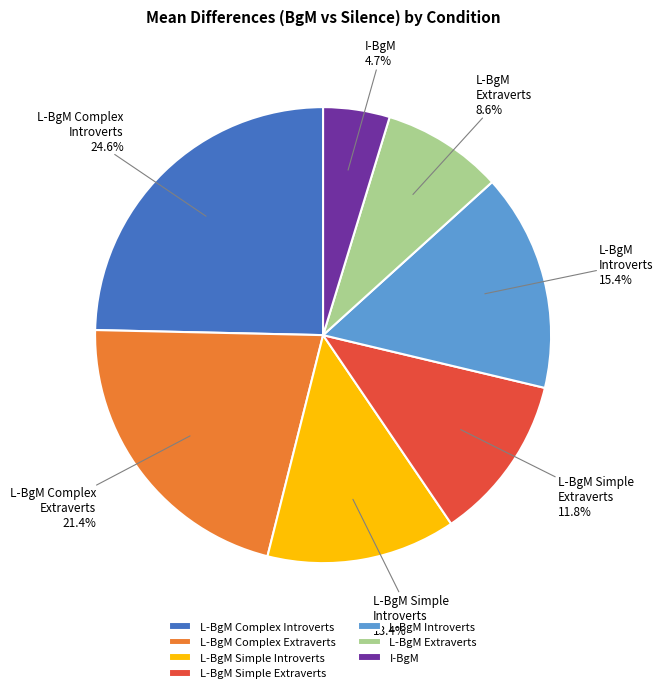

Does any single category account for the majority?

No